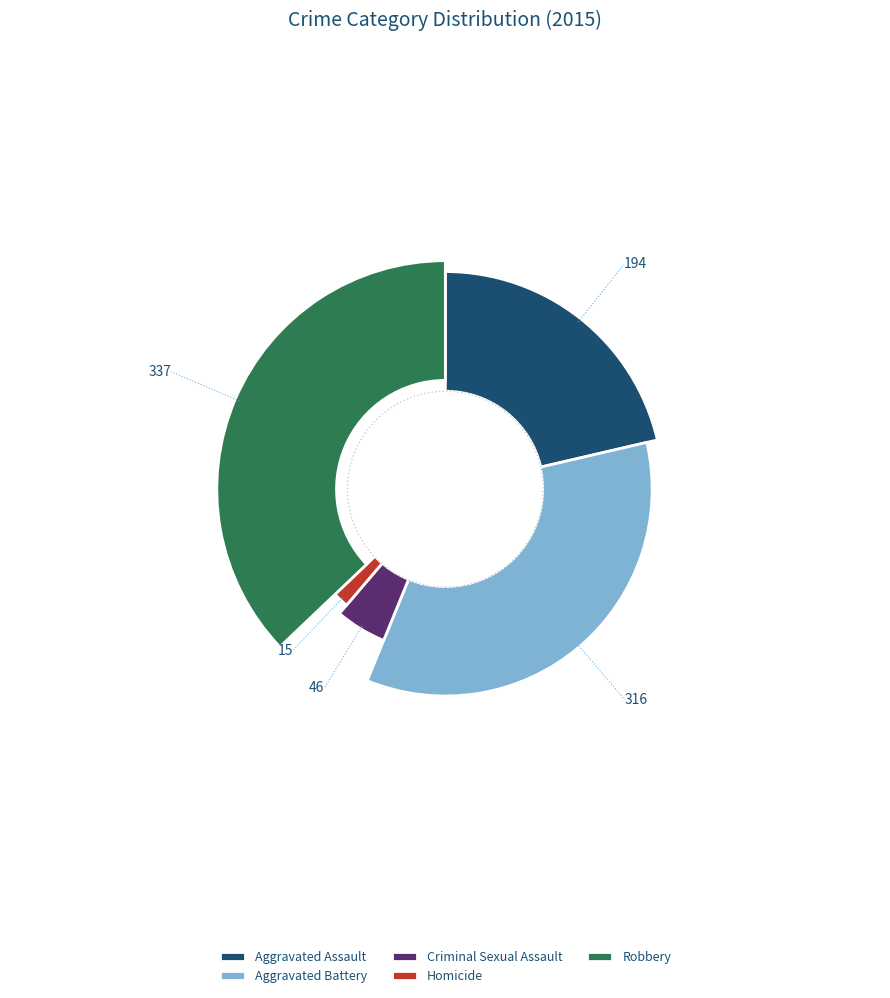

True or false: Robbery accounts for 45% of the total.

False